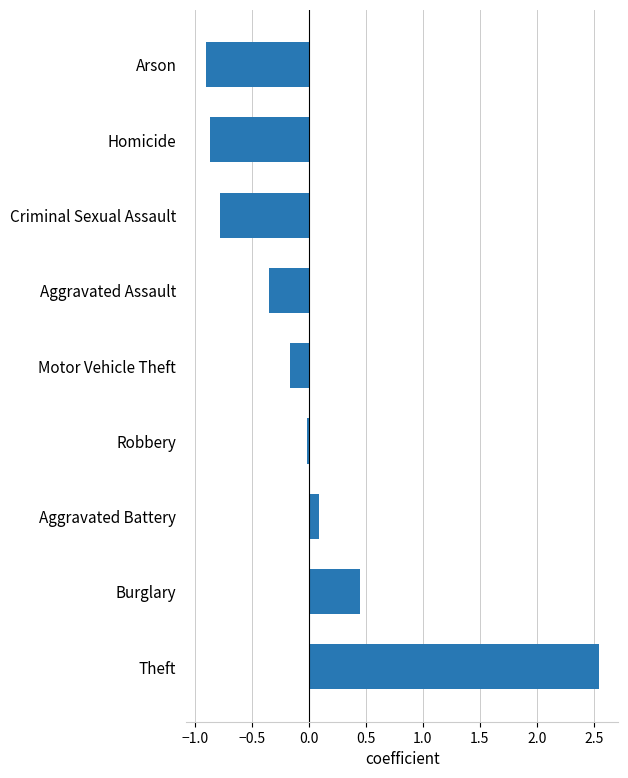

Between Robbery and Aggravated Battery, which is larger?

Aggravated Battery